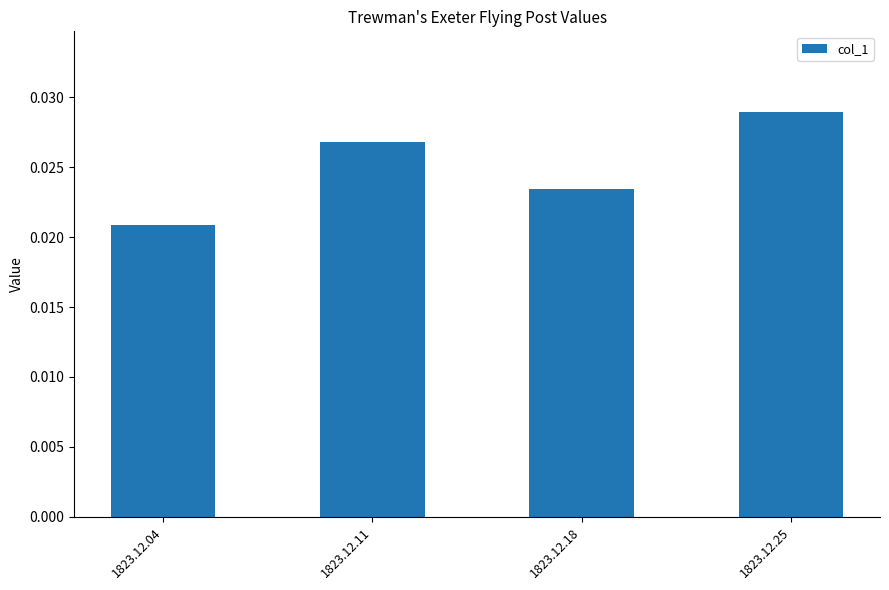

List the labels in order of value, smallest first.

1823.12.04, 1823.12.18, 1823.12.11, 1823.12.25